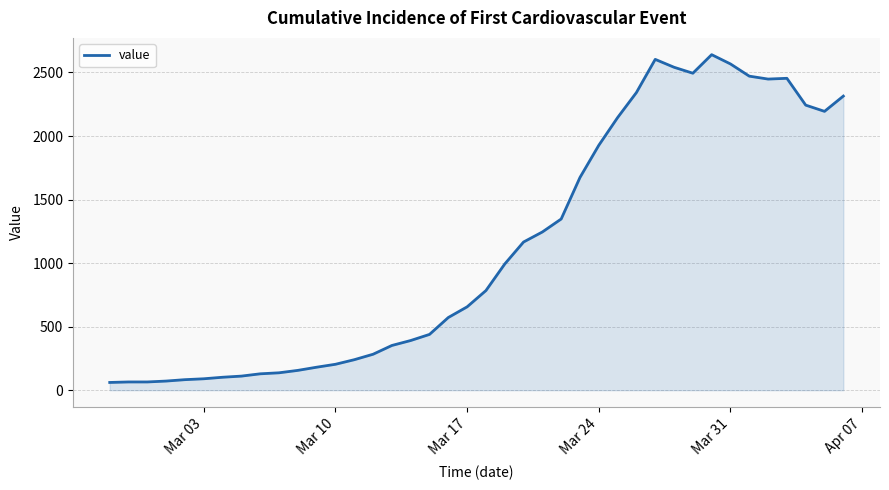

What is the difference between the maximum and minimum values?

2579